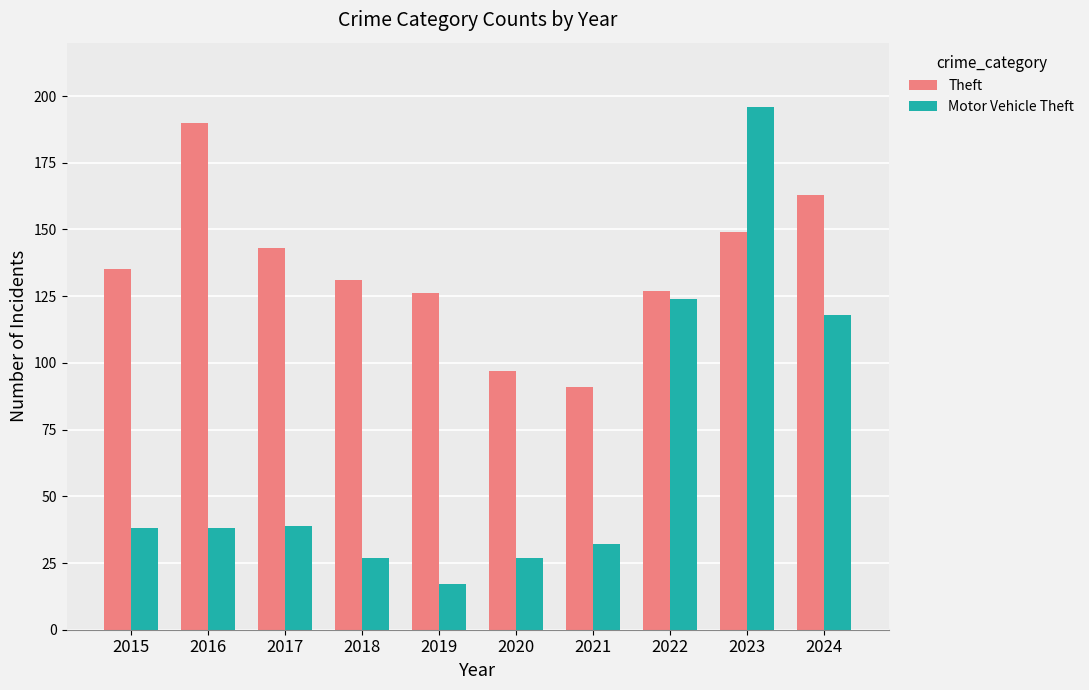

What is the total value across all series at 2023?

345